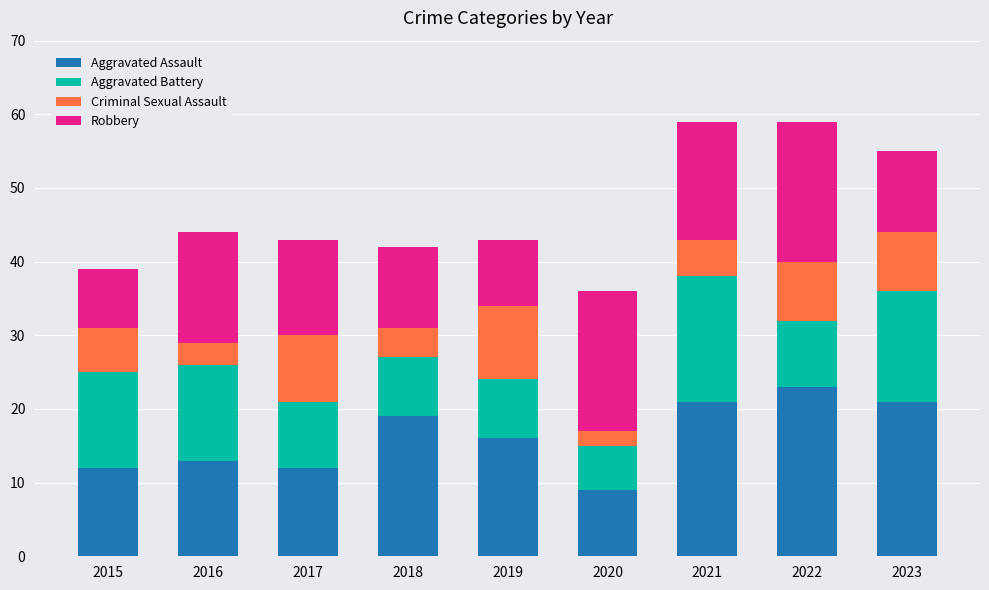

At which label does Aggravated Assault reach its minimum?

2020